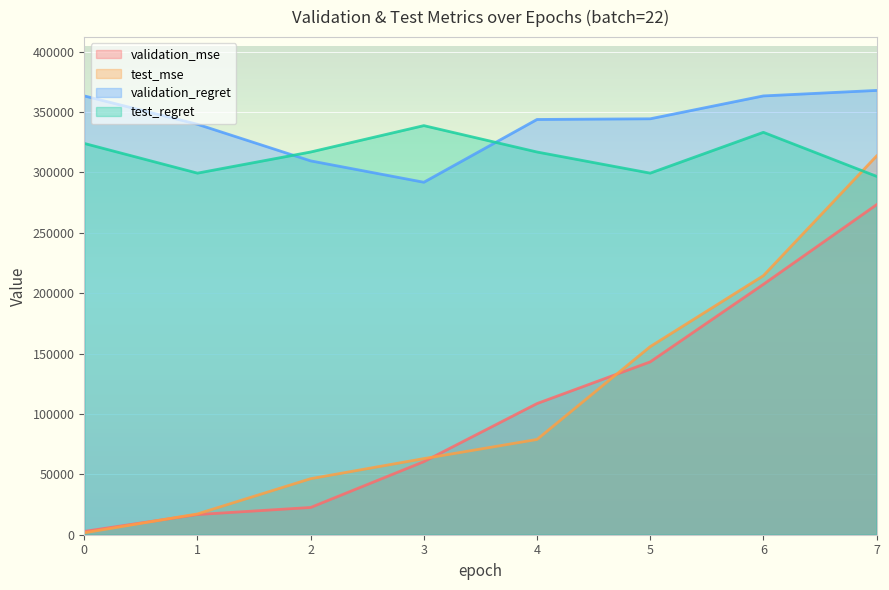

How many values in the test_regret series exceed 316949?

5